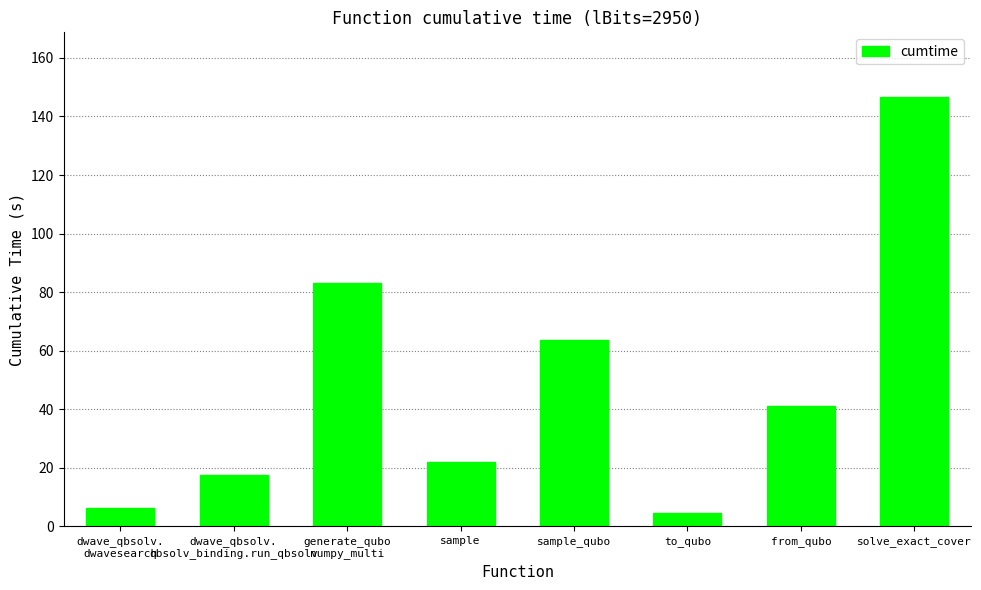

Which label corresponds to the smallest value in the chart?

to_qubo